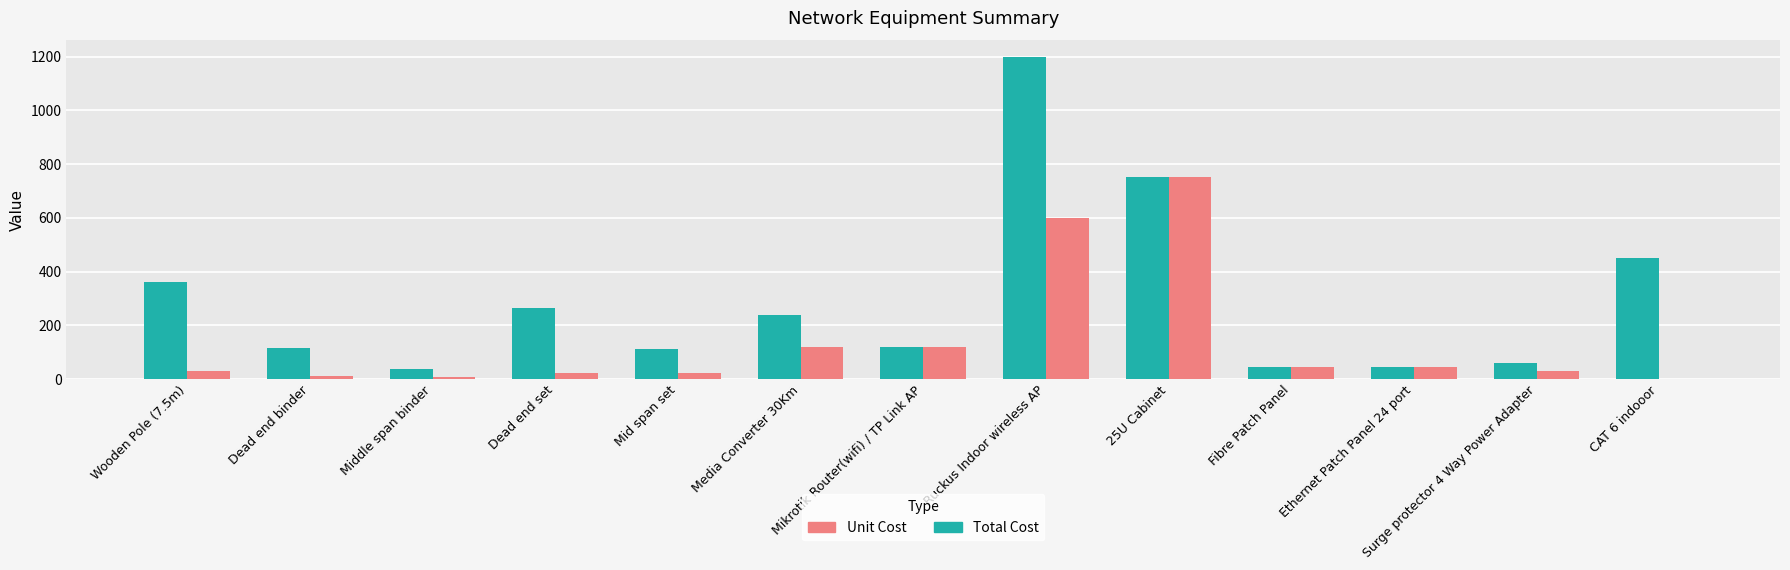

True or false: Unit Cost has a value of 22.0 at Mid span set.

True